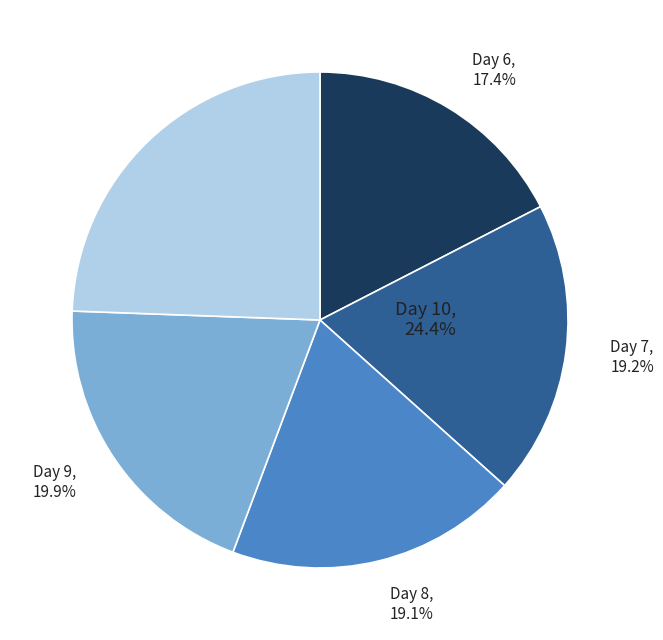

To the nearest percent, what percentage of the pie is 9?

20%